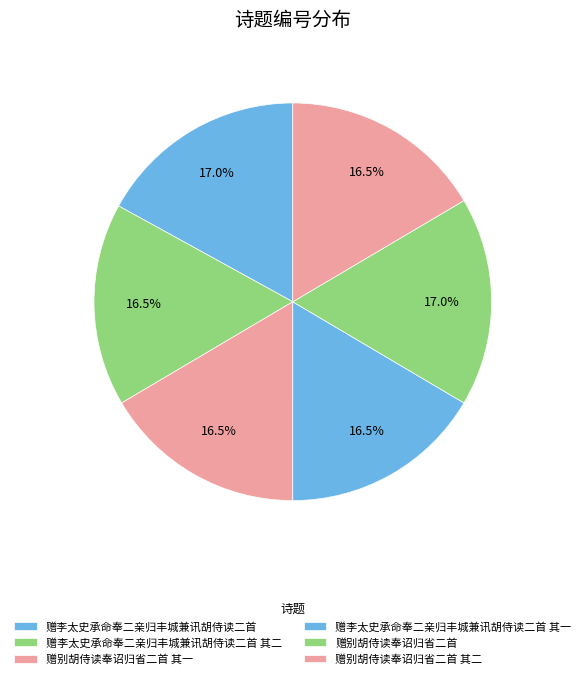

Rank the categories by value from highest to lowest.

赠别胡侍读奉诏归省二首, 赠李太史承命奉二亲归丰城兼讯胡侍读二首, 赠李太史承命奉二亲归丰城兼讯胡侍读二首 其二, 赠李太史承命奉二亲归丰城兼讯胡侍读二首 其一, 赠别胡侍读奉诏归省二首 其二, 赠别胡侍读奉诏归省二首 其一